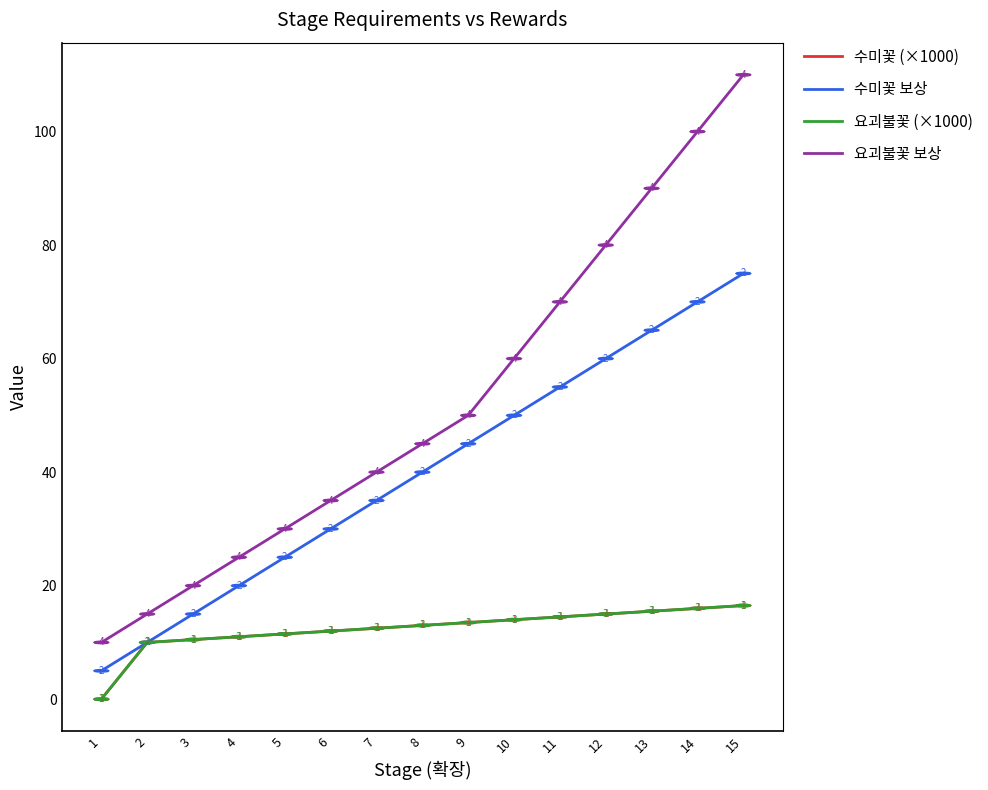

Reading right to left, extract all data points from this chart.

수미꽃 (×1000): 16.5	16.0	15.5	15.0	14.5	14.0	13.5	13.0	12.5	12.0	11.5	11.0	10.5	10.0	0.0
수미꽃 보상: 75.0	70.0	65.0	60.0	55.0	50.0	45.0	40.0	35.0	30.0	25.0	20.0	15.0	10.0	5.0
요괴불꽃 (×1000): 16.5	16.0	15.5	15.0	14.5	14.0	13.5	13.0	12.5	12.0	11.5	11.0	10.5	10.0	0.0
요괴불꽃 보상: 110.0	100.0	90.0	80.0	70.0	60.0	50.0	45.0	40.0	35.0	30.0	25.0	20.0	15.0	10.0